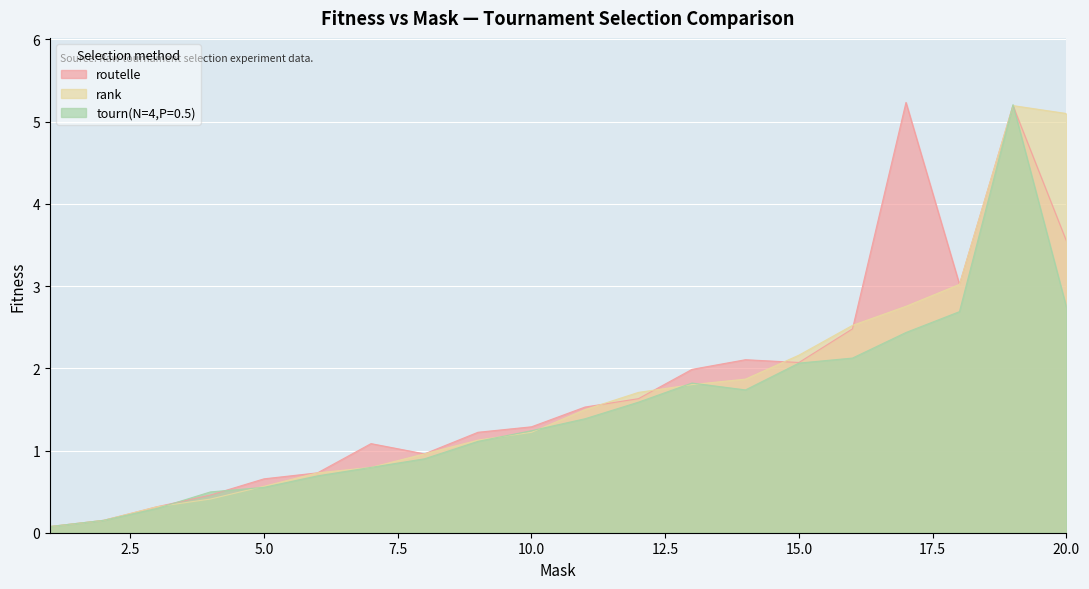

Reading left to right, transcribe all the data shown in this chart.

routelle: 0.1	0.2	0.3	0.5	0.7	0.7	1.1	1.0	1.2	1.3	1.5	1.6	2.0	2.1	2.1	2.5	5.2	3.0	5.2	3.5
rank: 0.1	0.2	0.3	0.4	0.6	0.7	0.8	1.0	1.1	1.2	1.5	1.7	1.8	1.9	2.2	2.5	2.8	3.0	5.2	5.1
tourn(N=4,P=0.5): 0.1	0.2	0.3	0.5	0.6	0.7	0.8	0.9	1.1	1.2	1.4	1.6	1.8	1.7	2.1	2.1	2.4	2.7	5.2	2.7